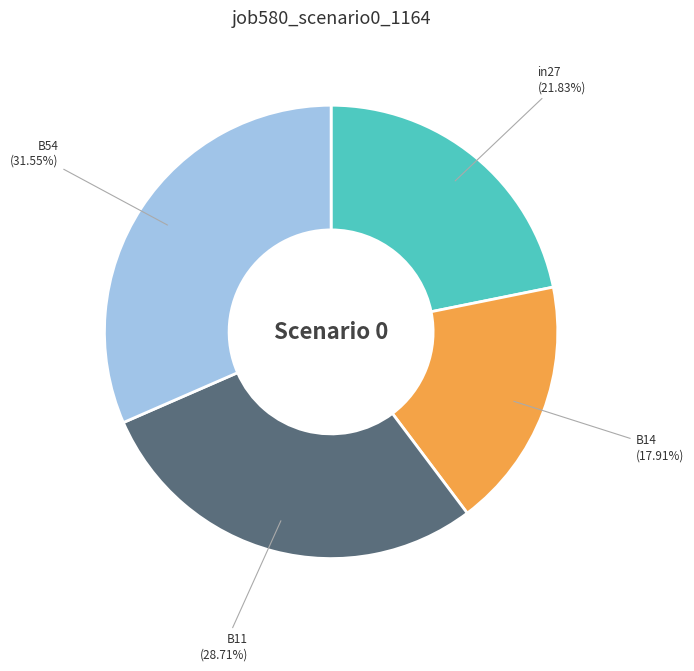

Is the sum of B14 and B54 greater than half?

No